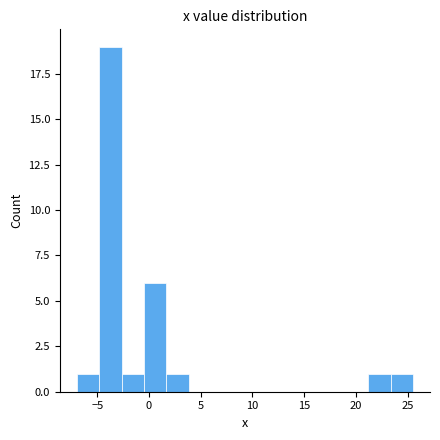

Over which range of the x-axis is the bar tallest?

-5.0 to -2.5